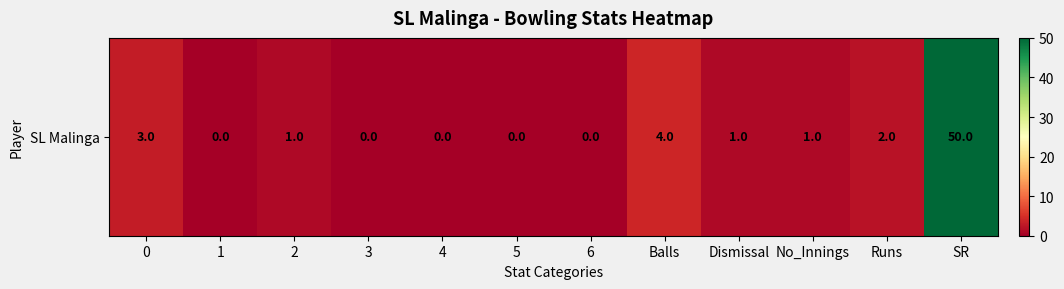

What is the average value?

5